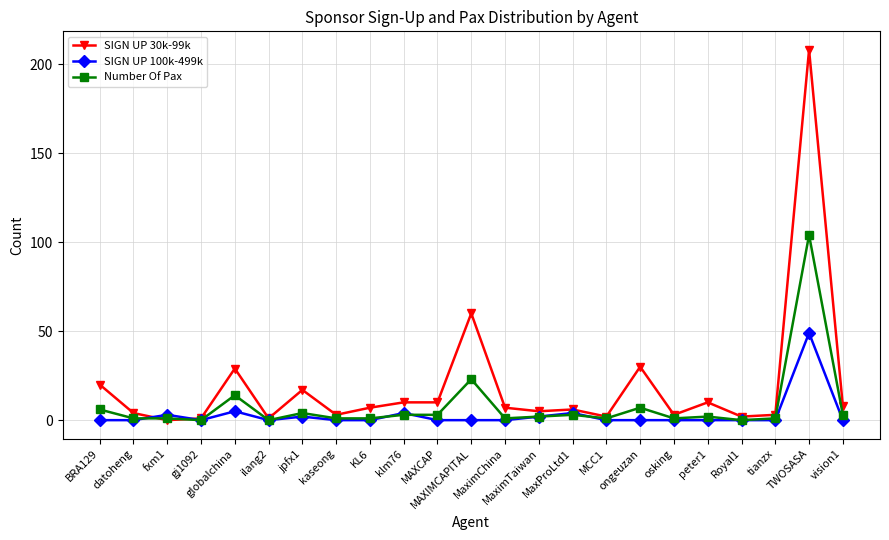

Is it true that SIGN UP 100k-499k equals 0 at gj1092?

True